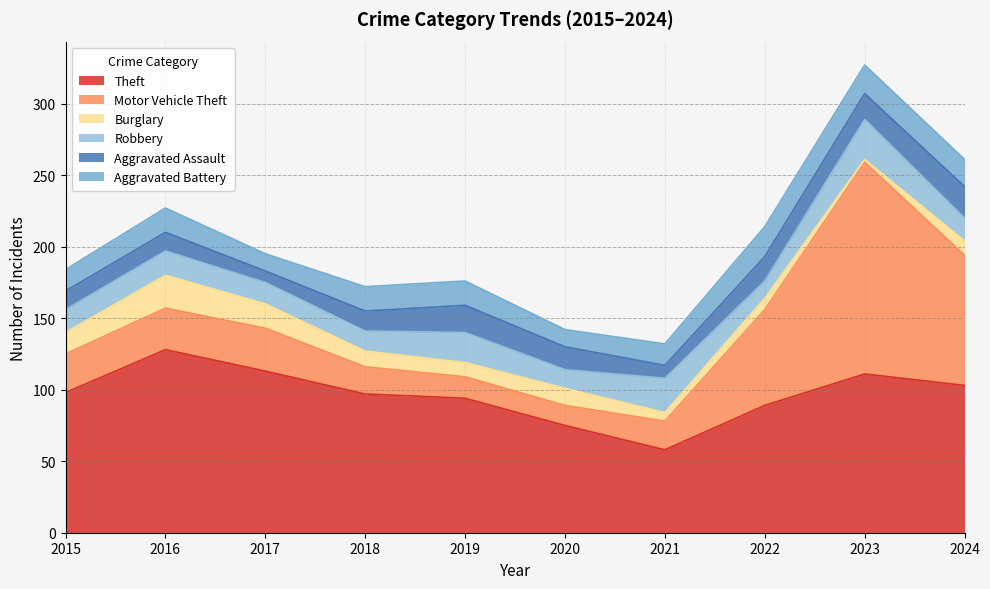

Reading left to right, what are all the values shown in this chart?

Theft: 2015=98	2016=128	2017=113	2018=97	2019=94	2020=75	2021=58	2022=89	2023=111	2024=103
Motor Vehicle Theft: 2015=27	2016=29	2017=30	2018=19	2019=15	2020=14	2021=20	2022=67	2023=148	2024=91
Burglary: 2015=15	2016=23	2017=17	2018=11	2019=10	2020=12	2021=6	2022=8	2023=2	2024=10
Robbery: 2015=16	2016=17	2017=15	2018=14	2019=21	2020=13	2021=24	2022=12	2023=28	2024=16
Aggravated Assault: 2015=13	2016=13	2017=8	2018=14	2019=19	2020=16	2021=9	2022=17	2023=18	2024=22
Aggravated Battery: 2015=15	2016=17	2017=12	2018=17	2019=17	2020=12	2021=15	2022=21	2023=20	2024=19